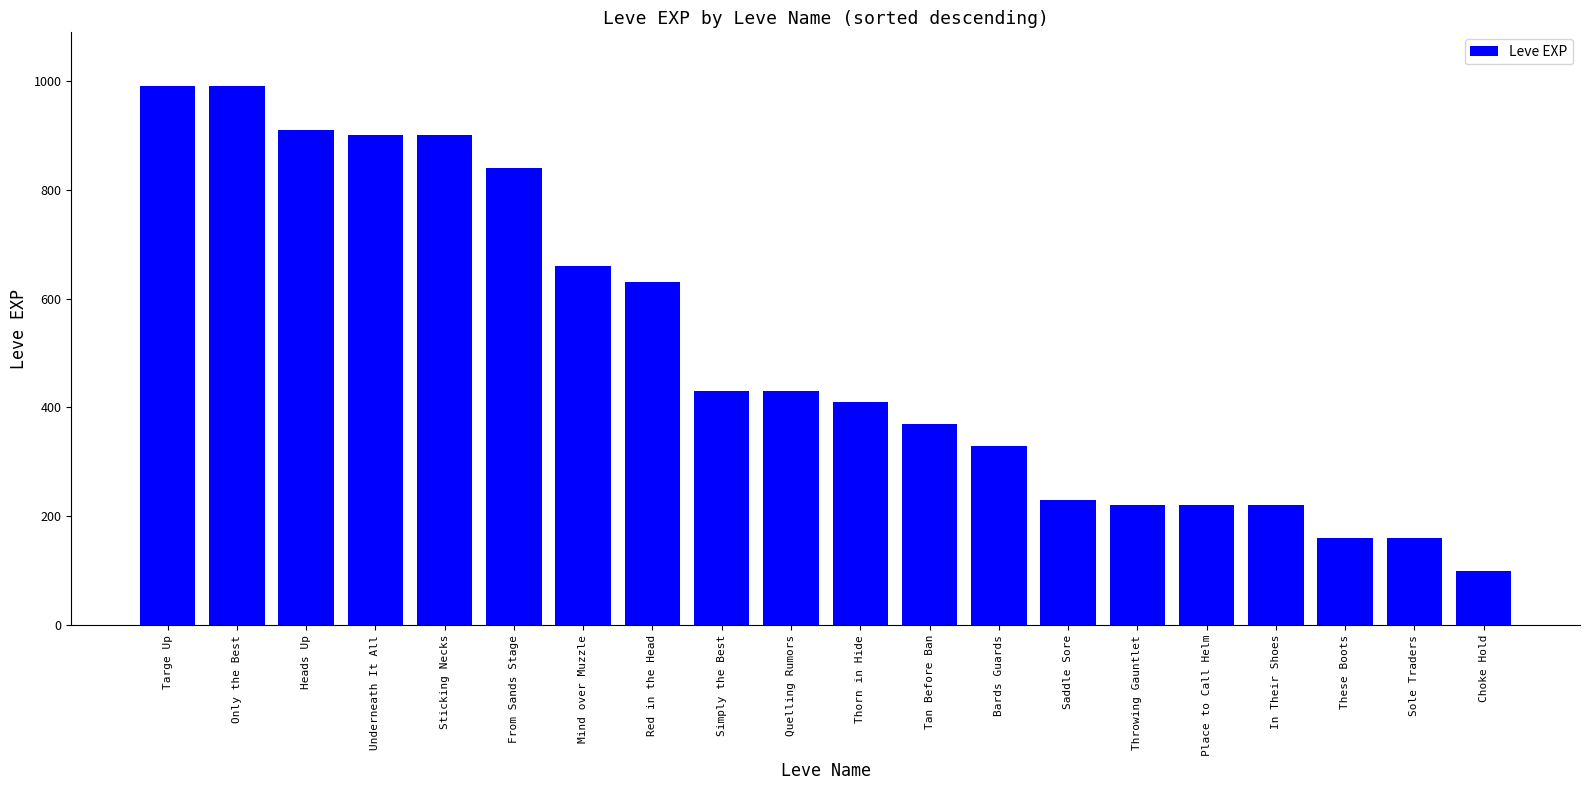

Reading right to left, transcribe all the data shown in this chart.

100	160	160	220	220	220	230	330	370	410	430	430	630	660	840	900	900	910	990	990